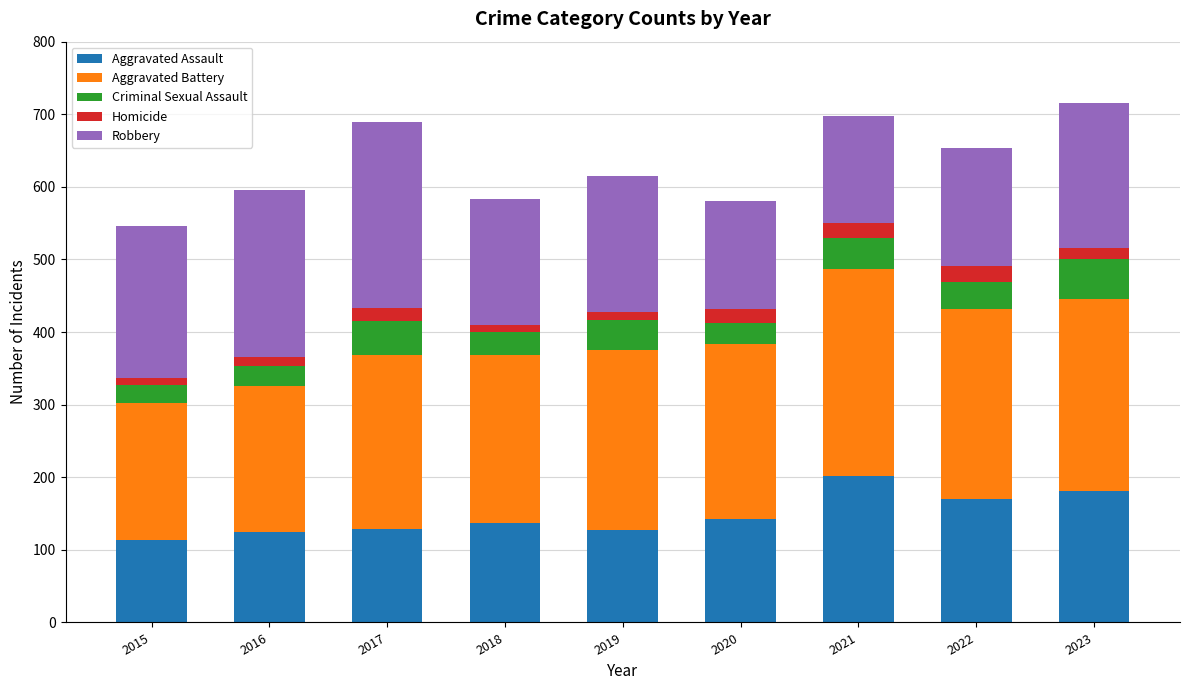

What is the average value of the Aggravated Assault series?

147